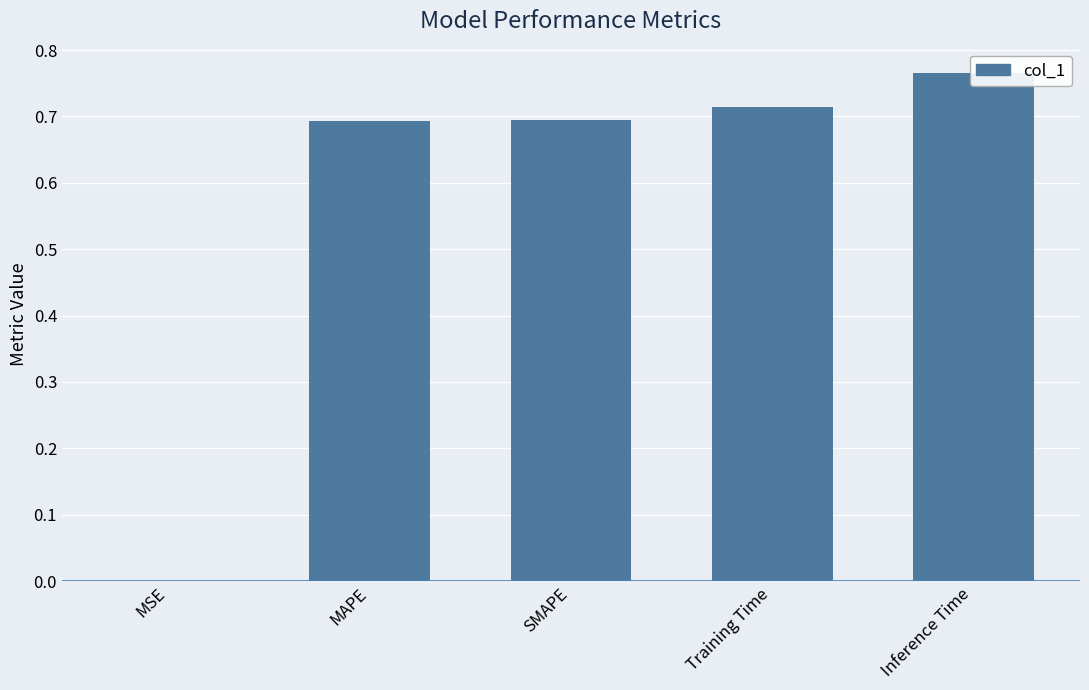

At which label is the value closest to 0?

MSE